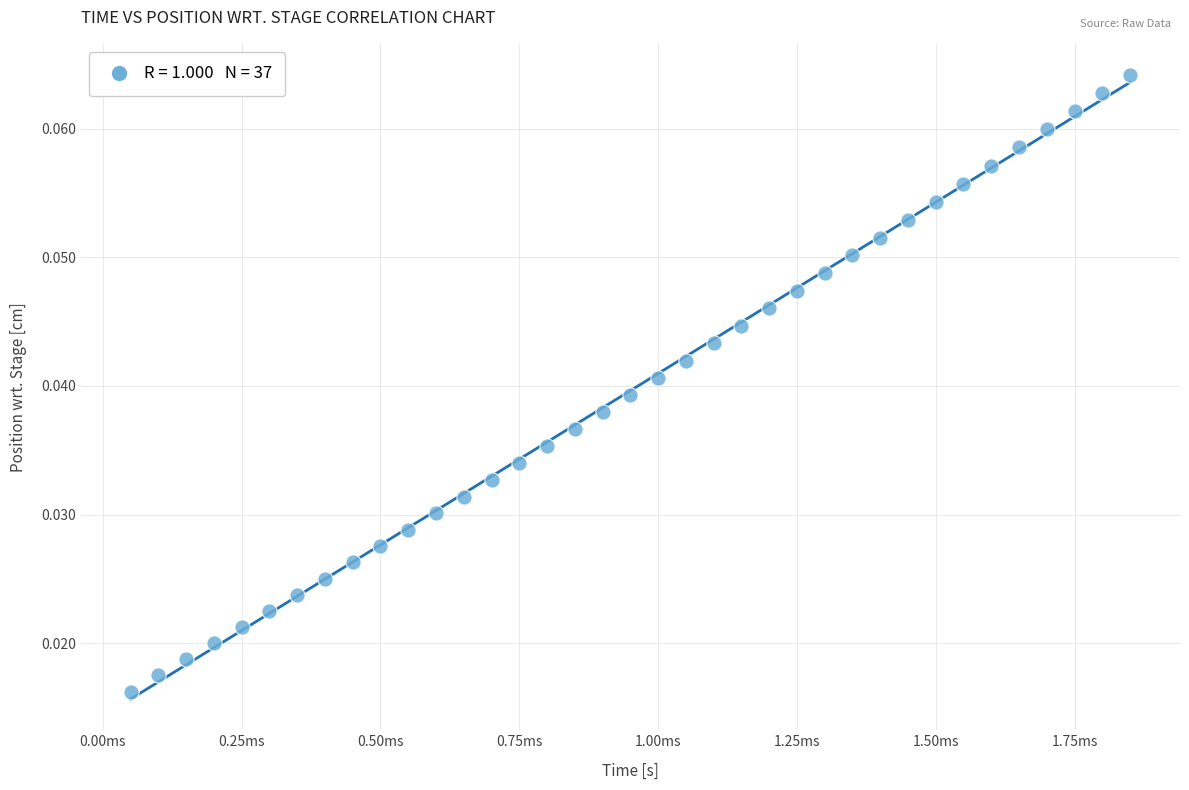

Count the number of points in this scatter plot.

37